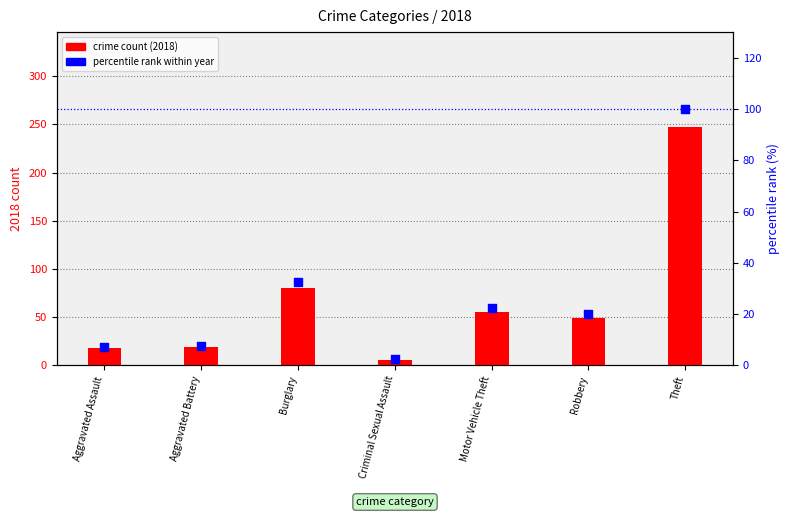

At which category is the sum across all series the highest?

Theft